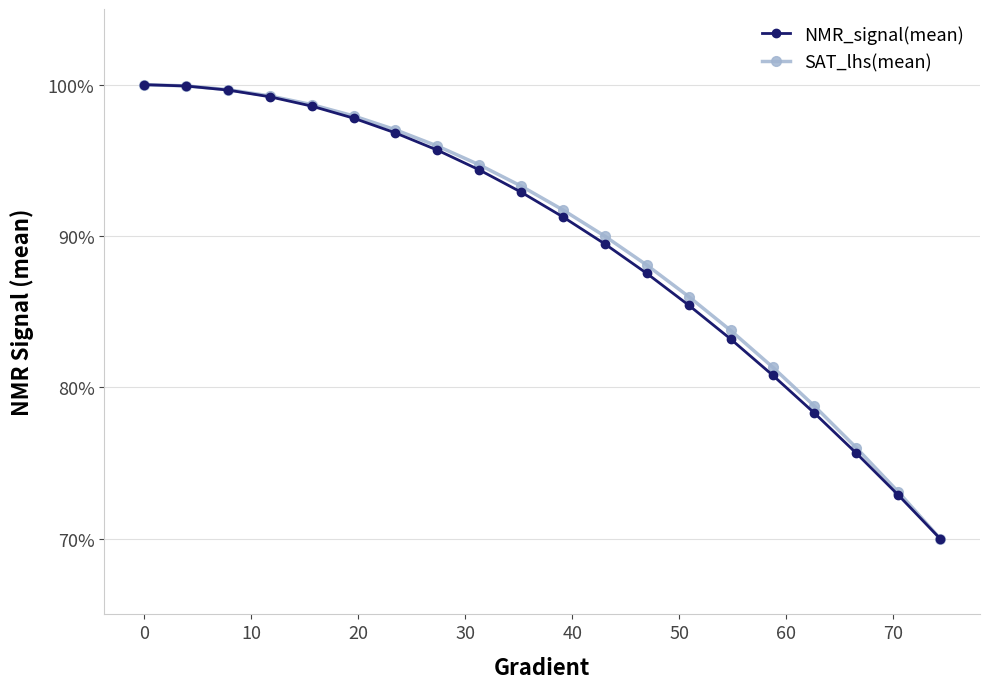

How many data points in NMR_signal(mean) are less than 92?

10